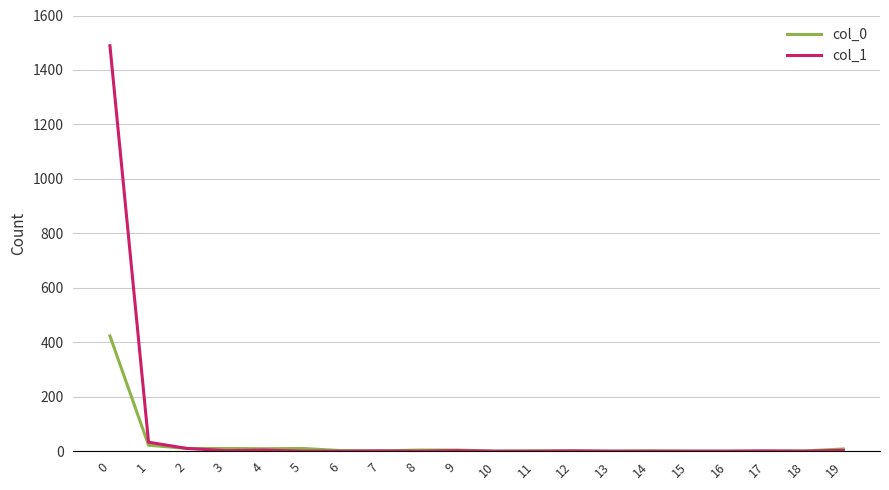

What is the greatest value displayed?

1489